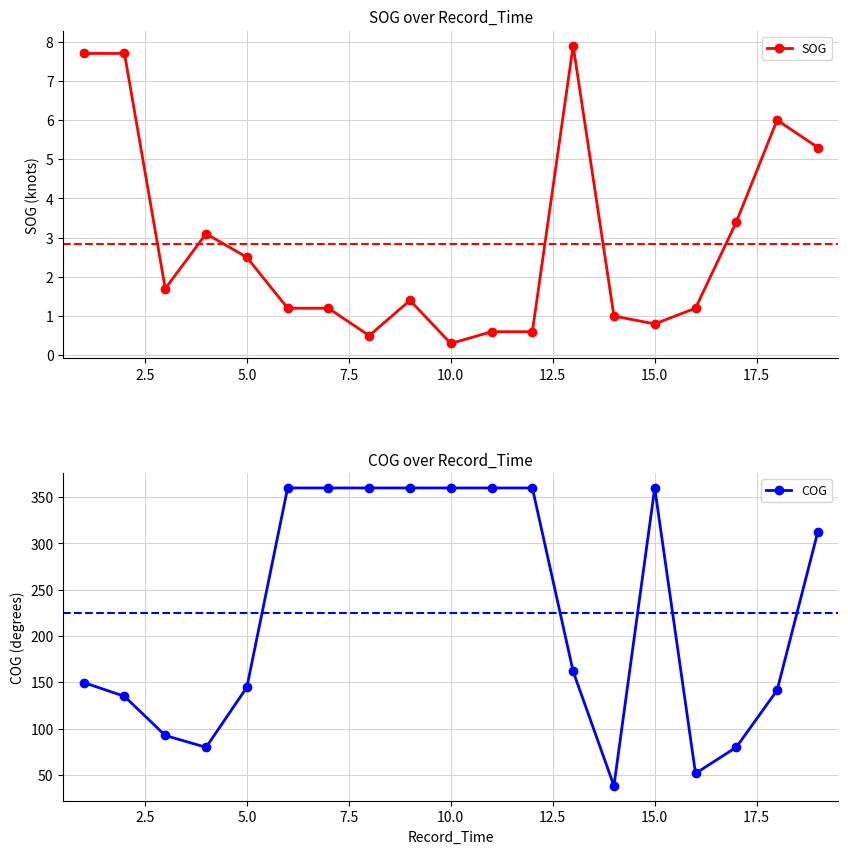

Which series has the widest spread of values?

COG